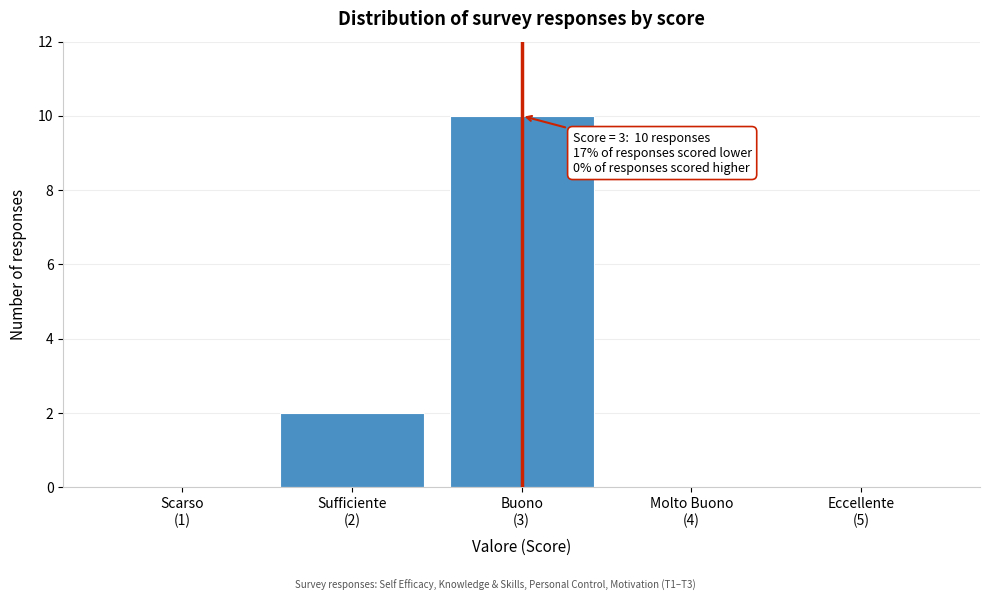

What is the sum of all values?

12